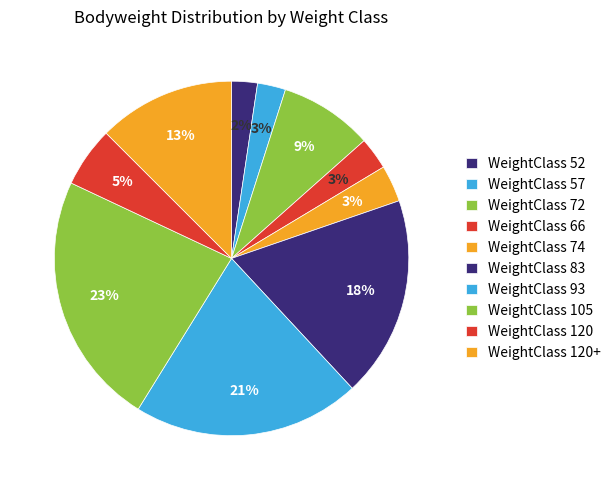

How many segments does this pie chart have?

10